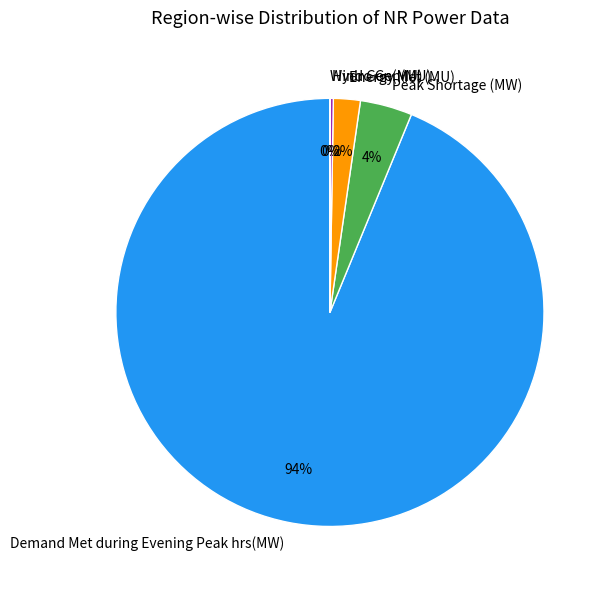

Between Demand Met during Evening Peak hrs(MW) and Energy Met (MU), which is larger?

Demand Met during Evening Peak hrs(MW)